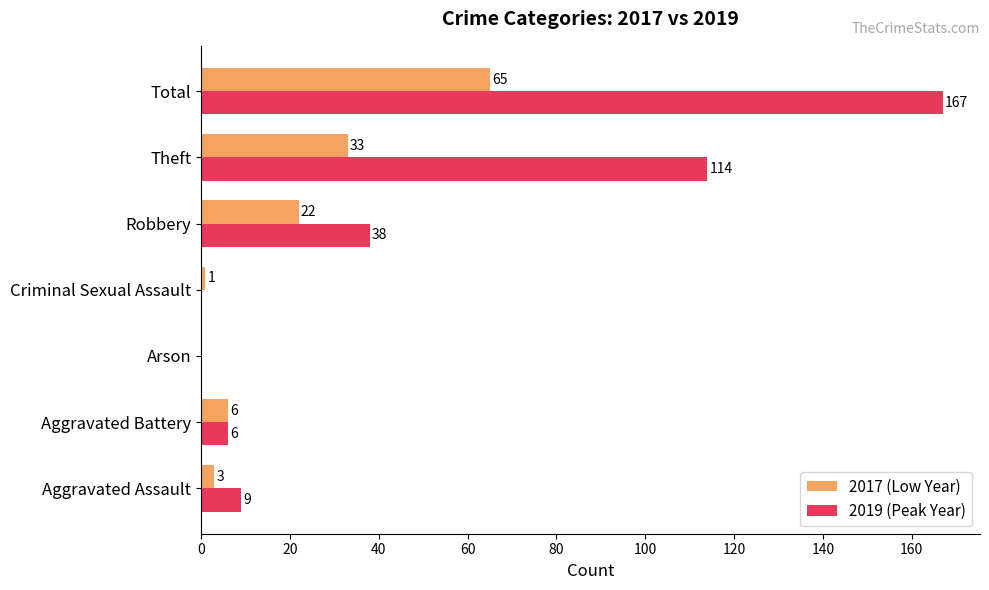

The value of 2019 (Peak Year) at Theft is 182. True or false?

False